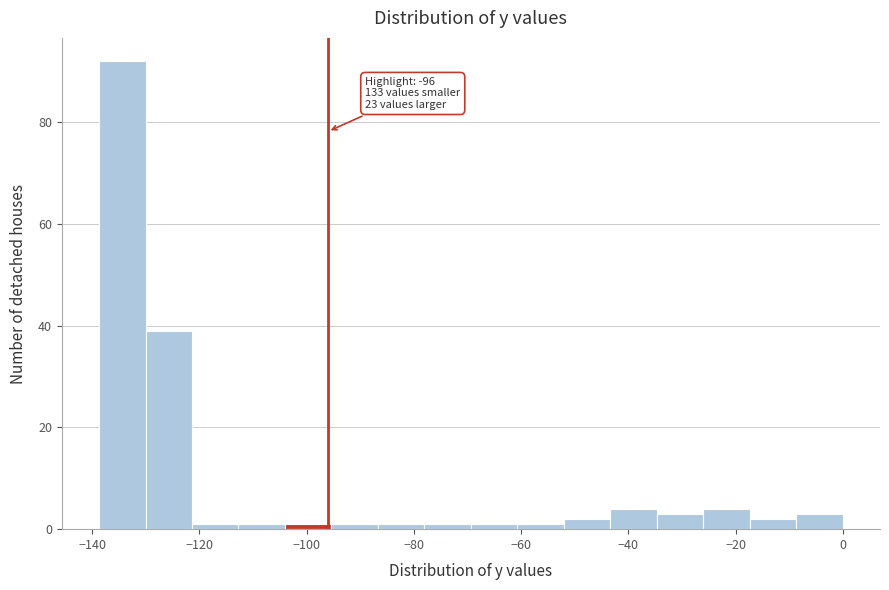

Over which range of the x-axis is the bar tallest?

-138 to -130